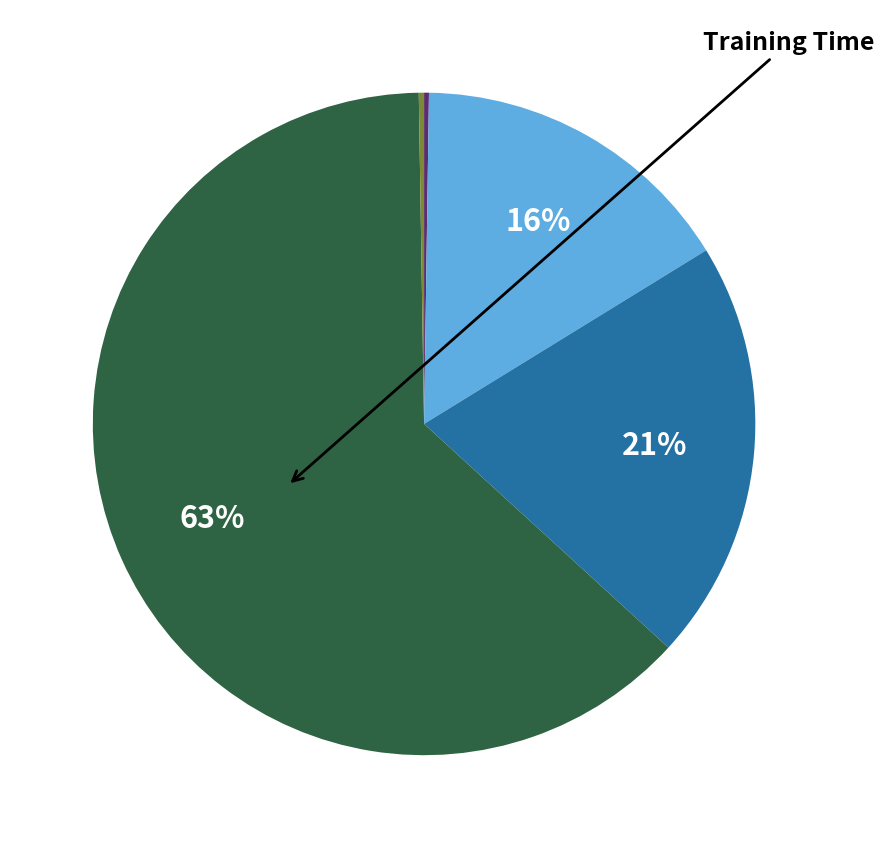

Is there any slice that represents more than half of the pie?

Yes